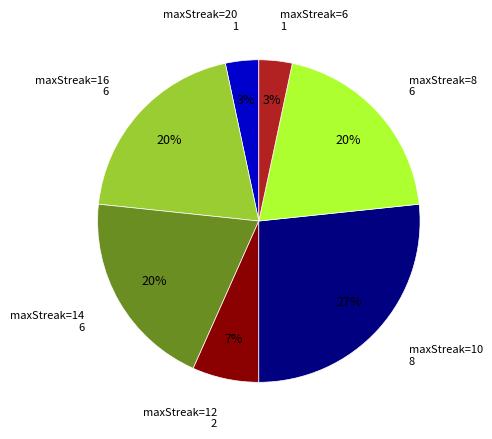

Is there any slice that represents more than half of the pie?

No